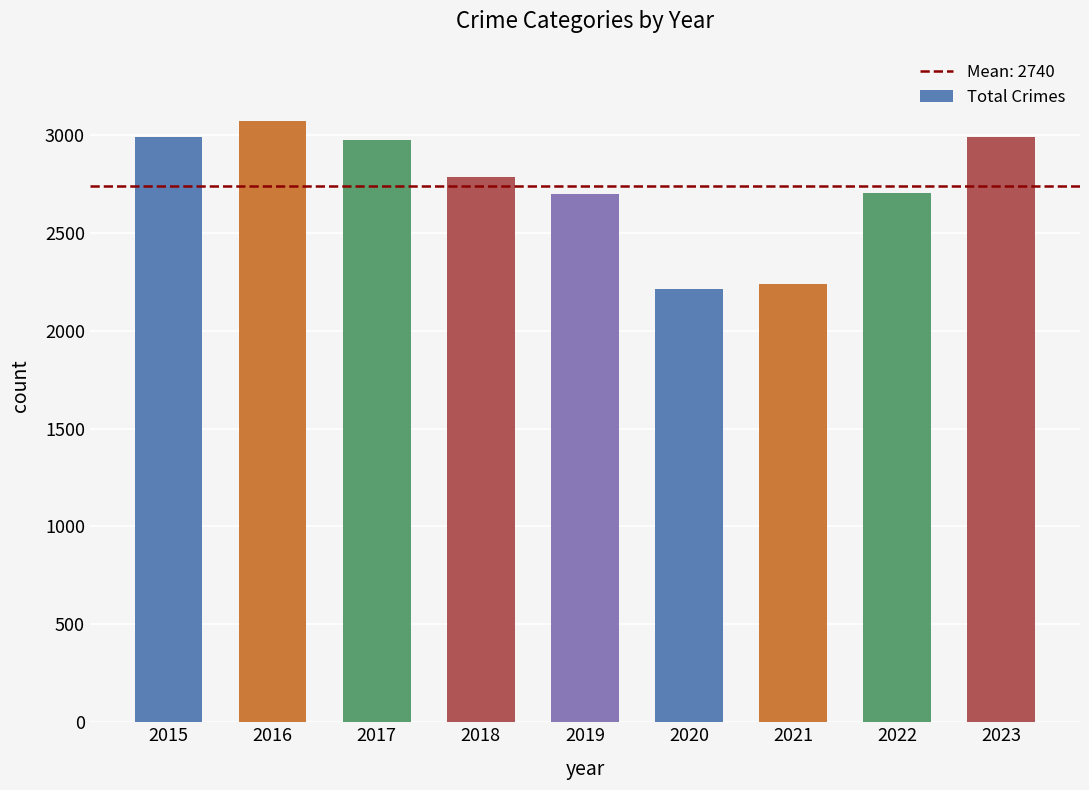

Where is the data nearest to the value 2641?

2019